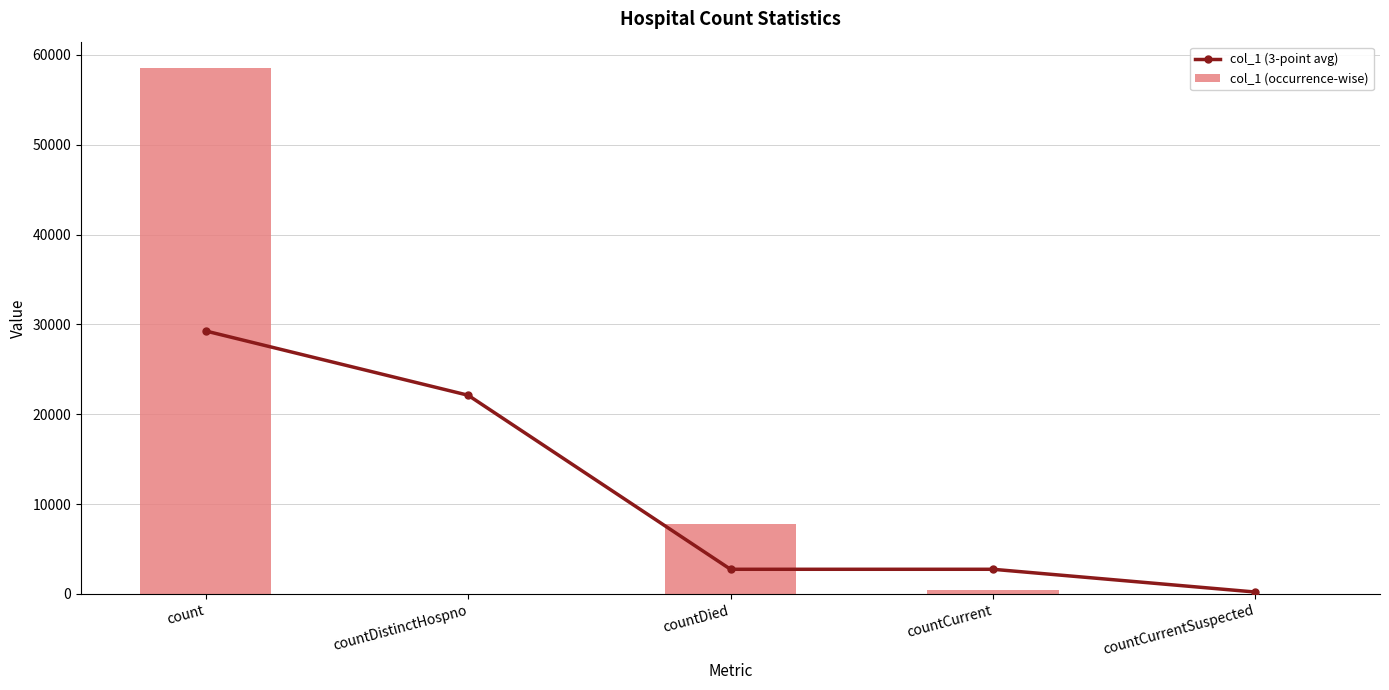

What position from the left is countCurrentSuspected?

5